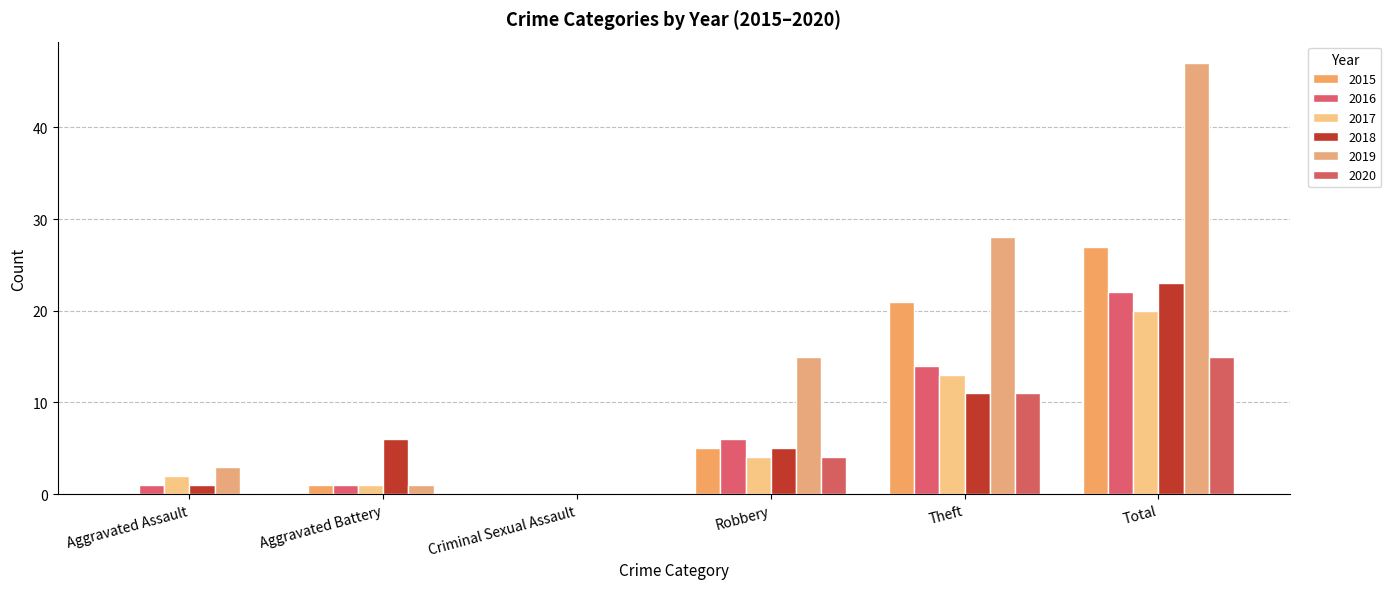

Are the bars grouped side by side (vs. stacked)?

Yes